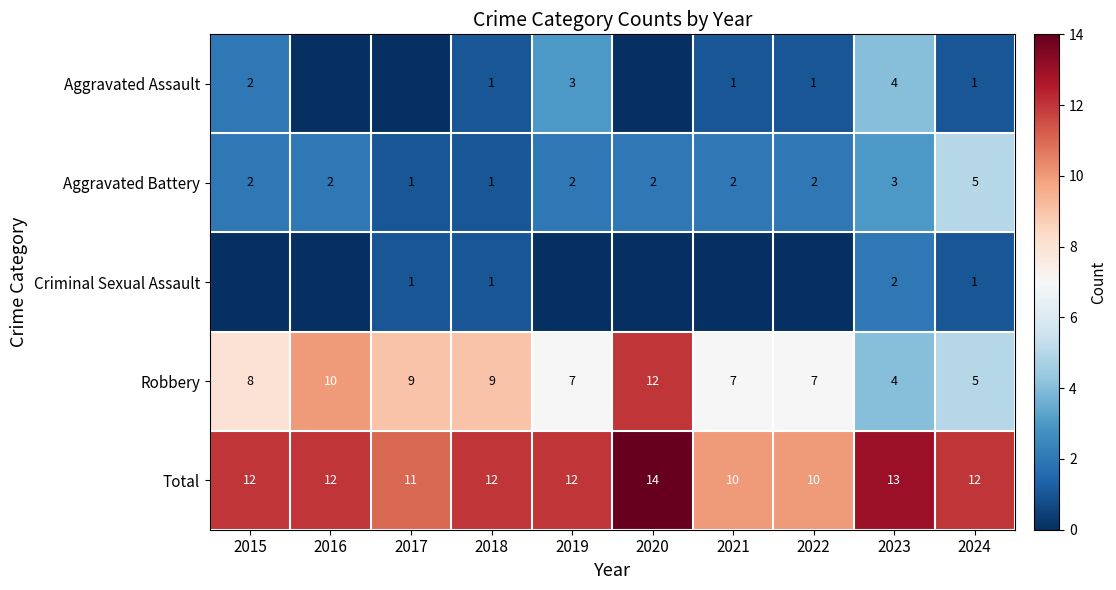

What is the difference between the second highest and second lowest values in the Aggravated Battery series?

2